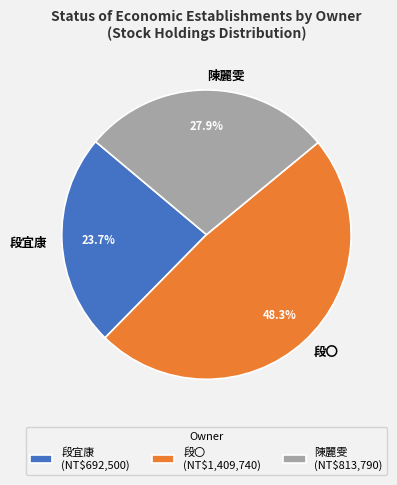

How many slices are in this pie chart?

3